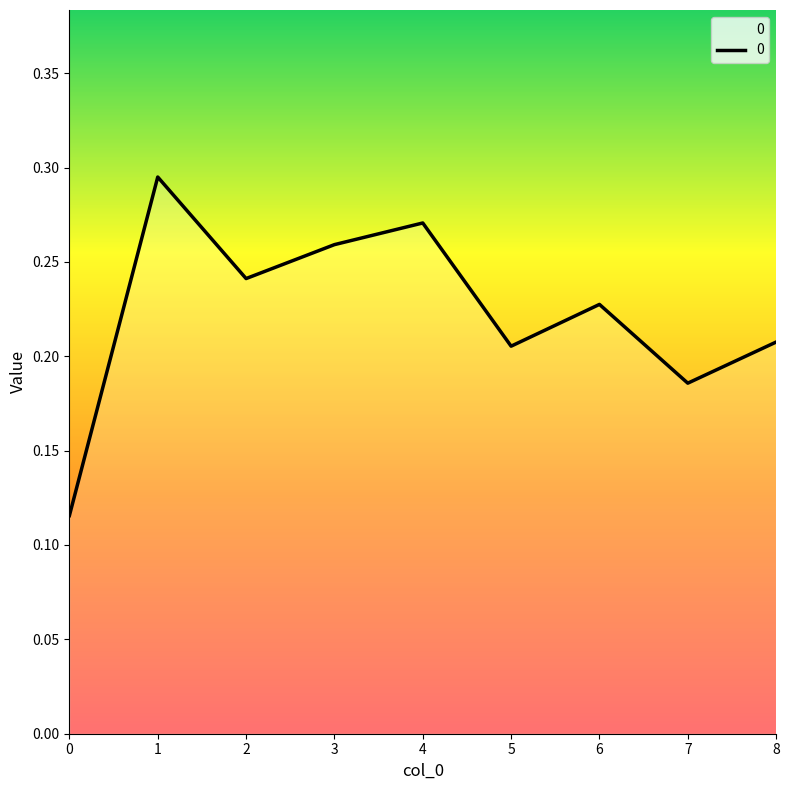

True or false: the data shows 0.0 at 0.

False